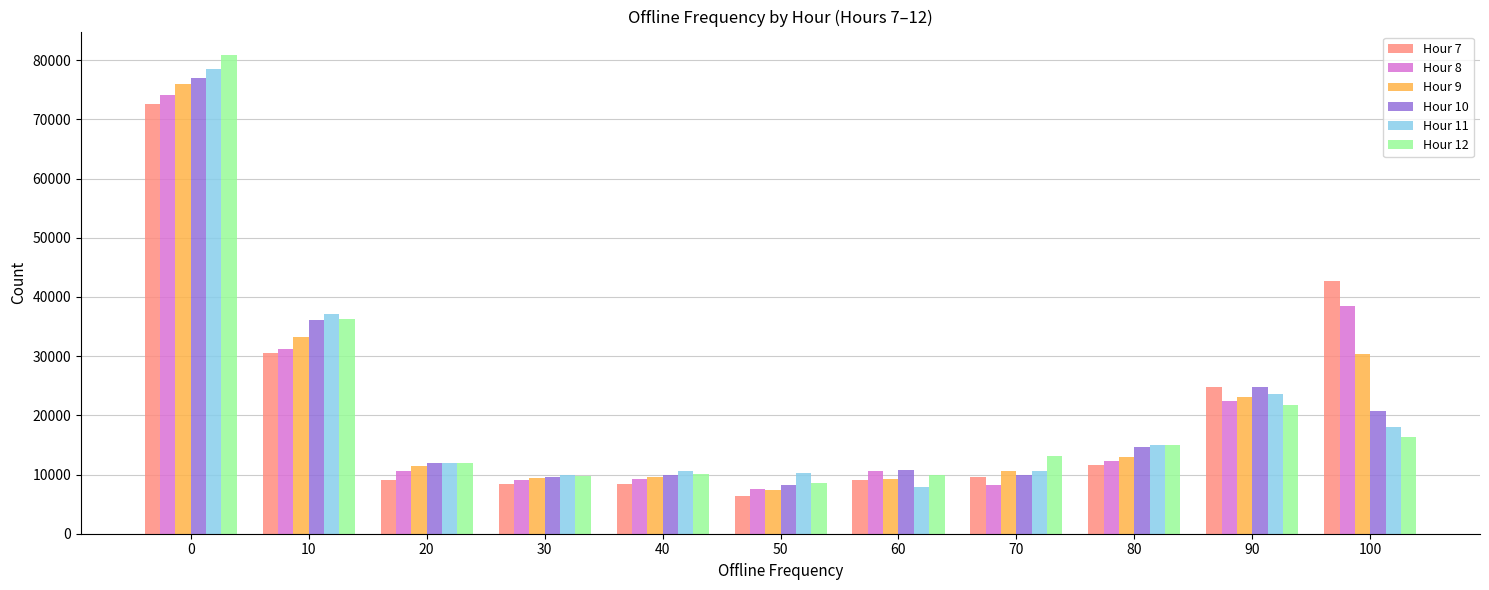

What is the total value across all series at 20?

66816